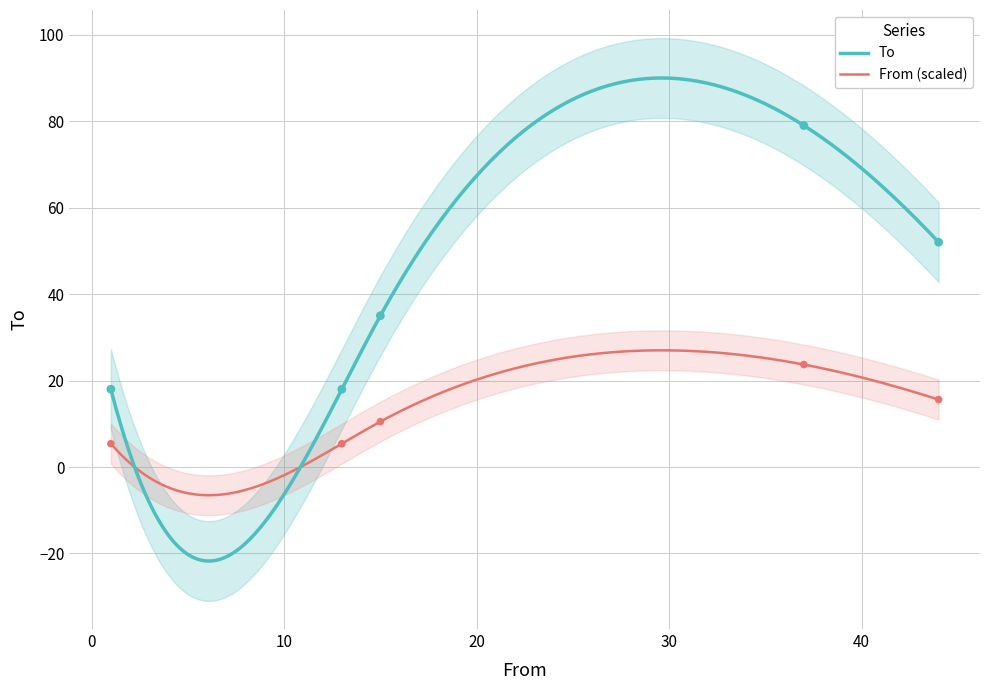

What is the change in value from 1 to 37?

+18.3